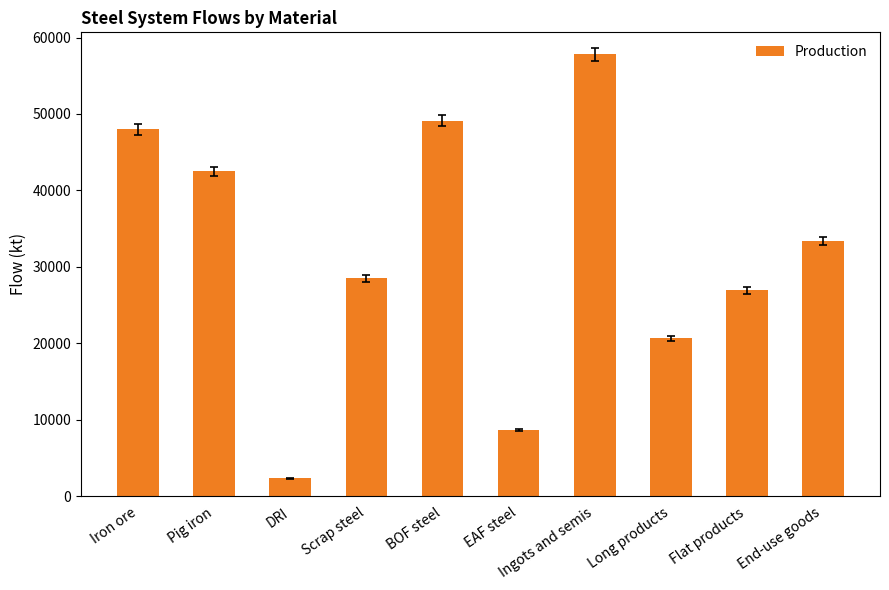

What is the ratio of the value at EAF steel to the value at Ingots and semis?

0.2